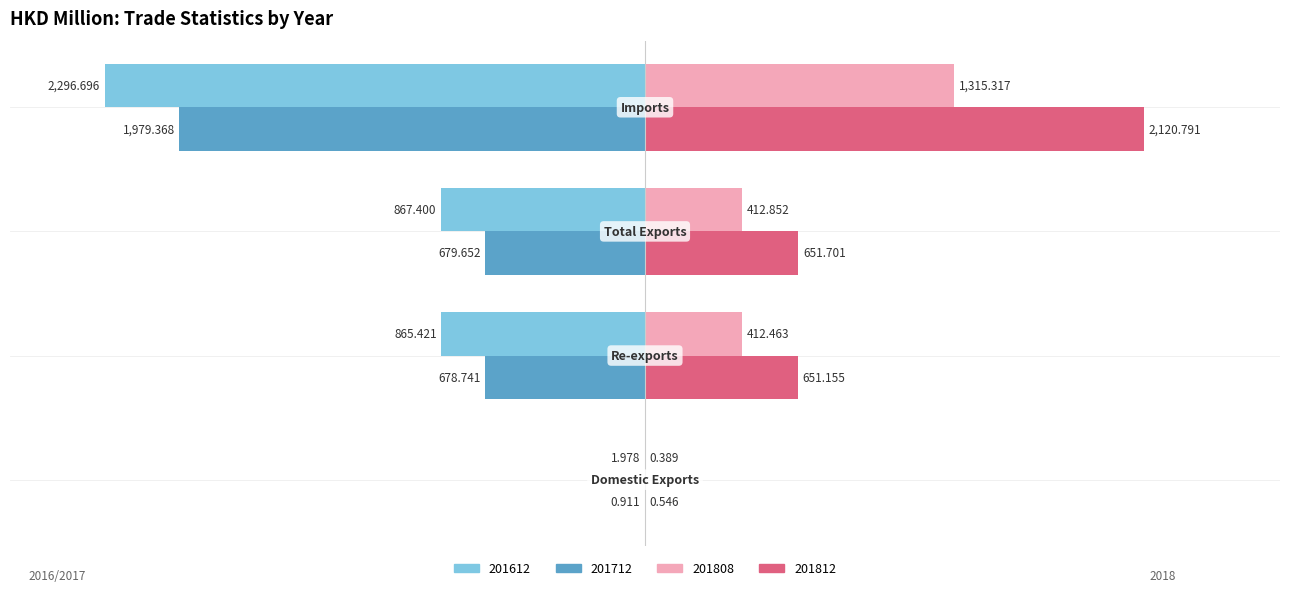

What are all the series names shown in the legend?

201612, 201712, 201808, 201812